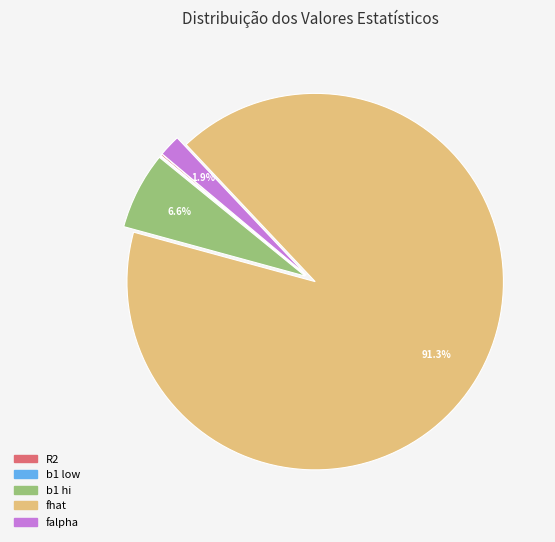

Which slice is the largest?

fhat